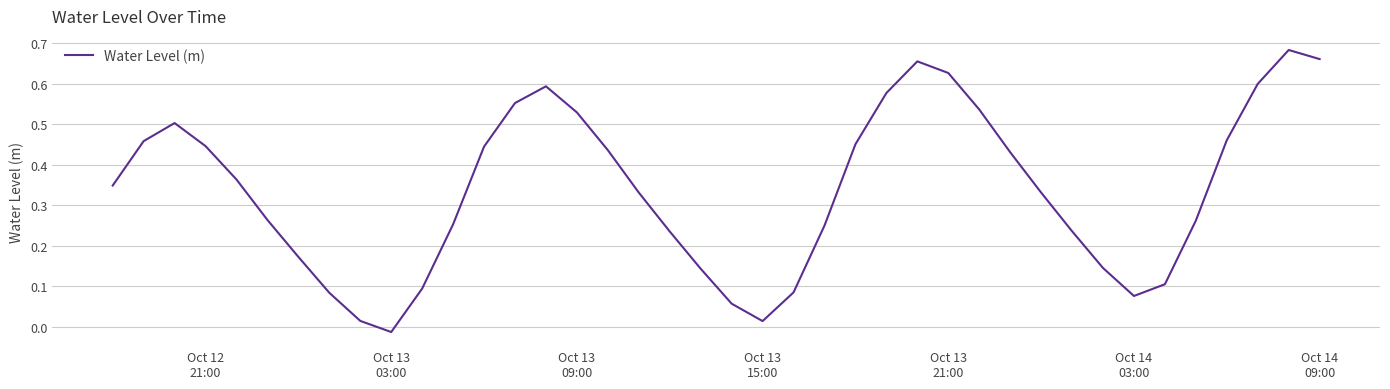

How many lines are shown in the chart?

1